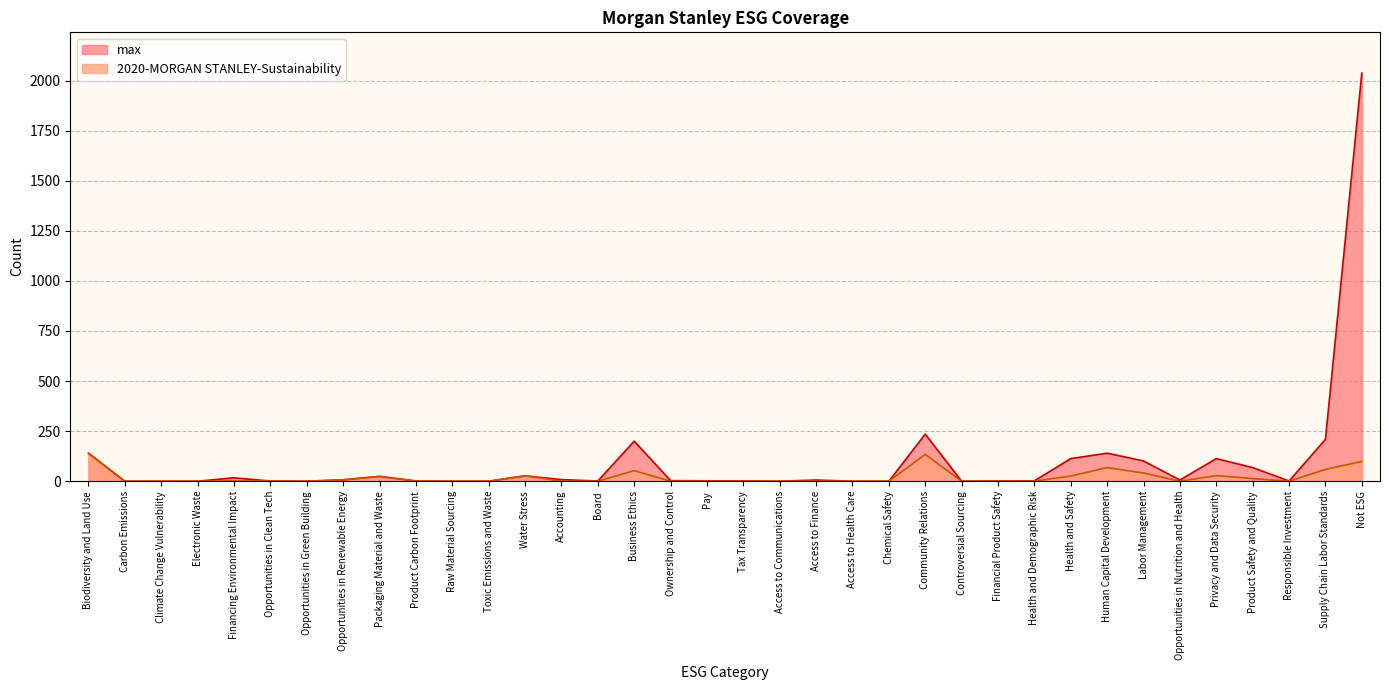

True or false: 2020-MORGAN STANLEY-Sustainability and max intersect in this chart.

False